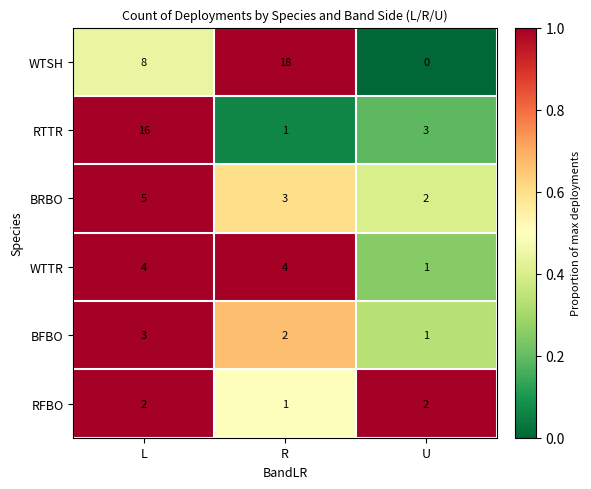

True or false: RTTR has a value of 16 at L.

True